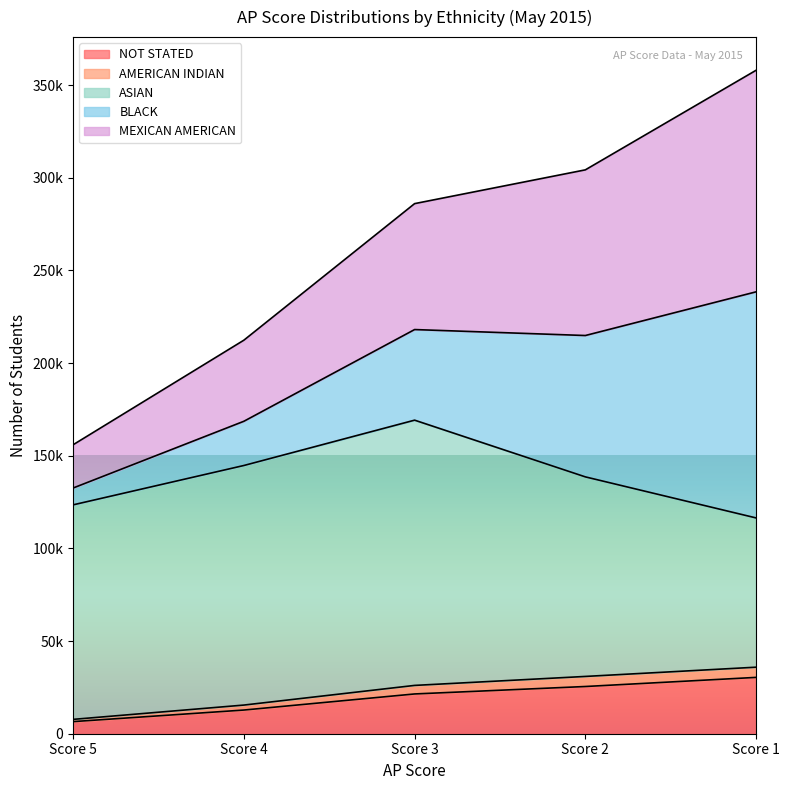

Does the chart display data point markers on the line(s)?

No